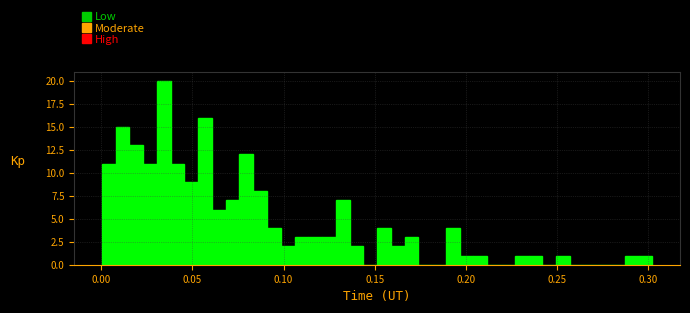

Around what value on the x-axis is the tallest bar? Give the approximate position of its centre, as read against the axis.

0.035